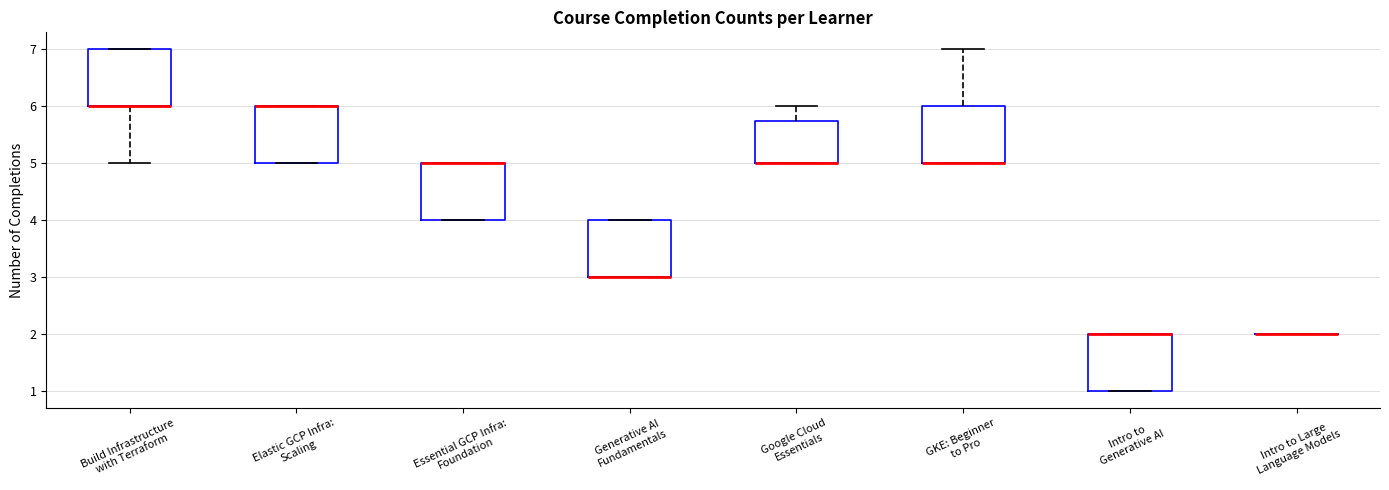

Where does the lower whisker of the box for Build Infrastructure with Terraform end on the y-axis? The values are not printed on the chart, so give them approximately, as read against the axis.

5.0